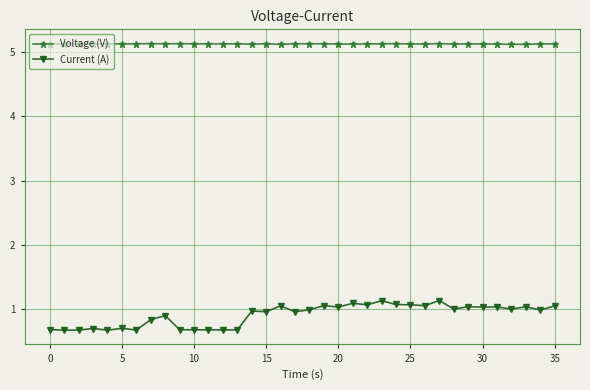

True or false: Voltage (V) has more than 2 points higher than both neighbors.

True